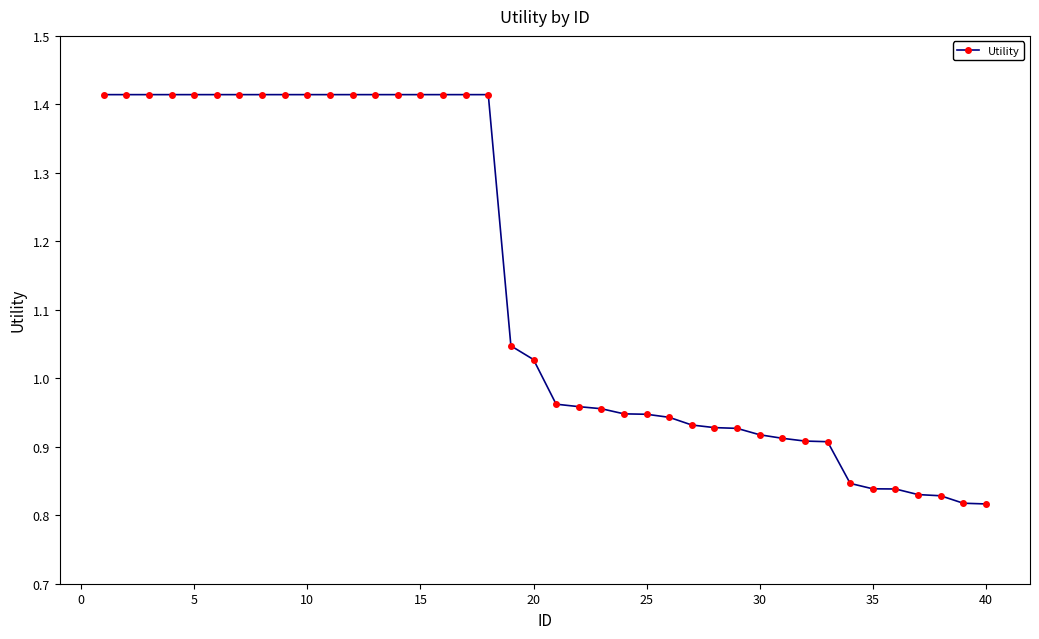

Does the chart have visible grid lines?

No